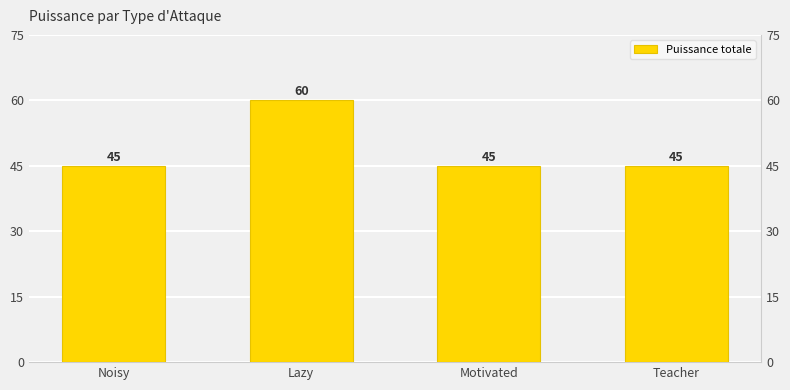

Approximately how many times larger is the value at Motivated compared to Noisy?

1.0